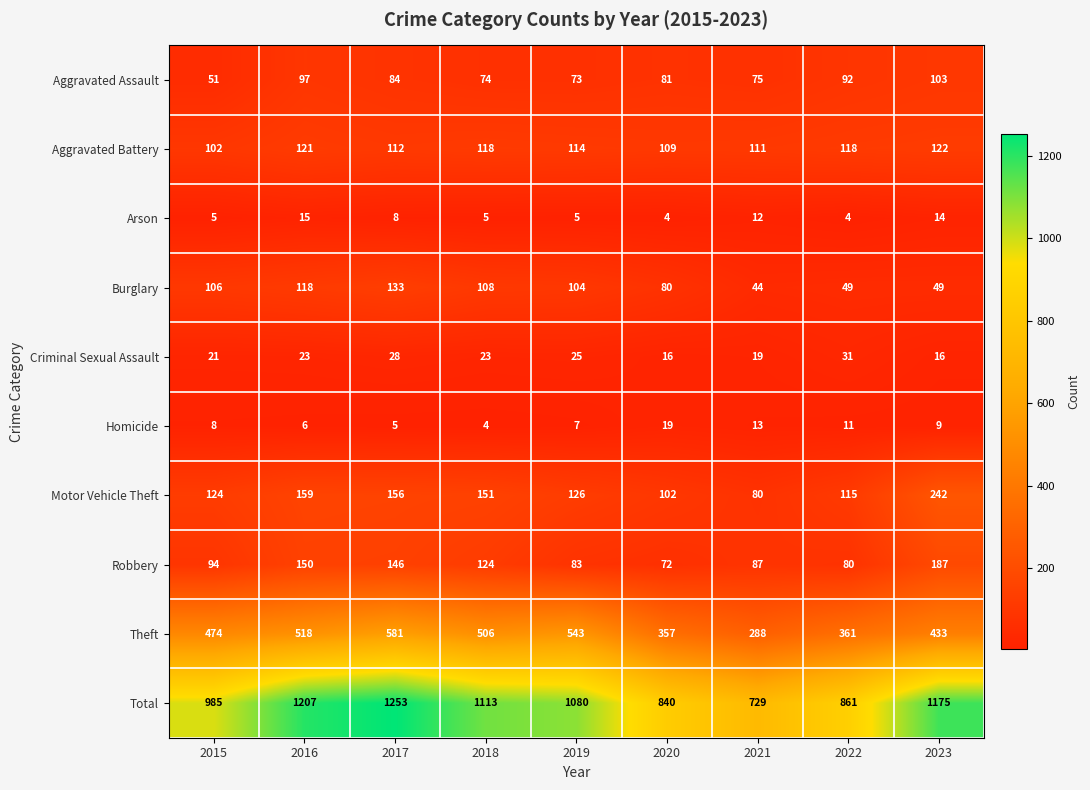

What is the total value across all series at 2020?

1680